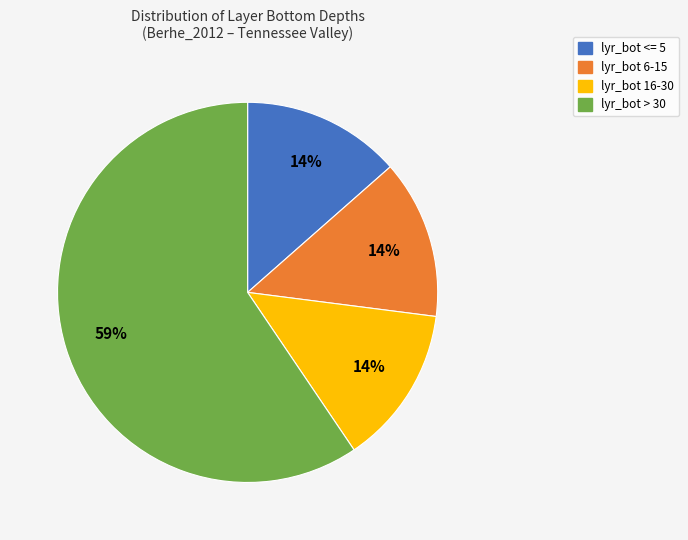

How many slices are in this pie chart?

4